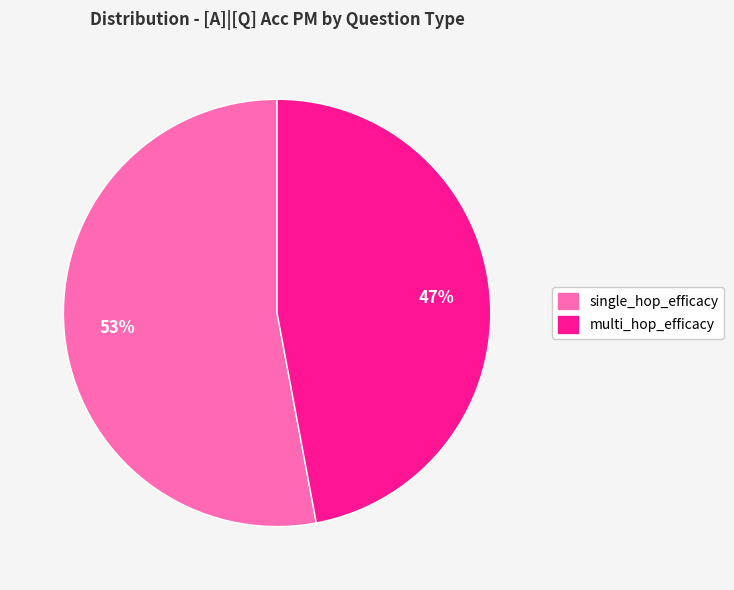

To the nearest percent, what is the difference between the largest and smallest slice percentages?

6%